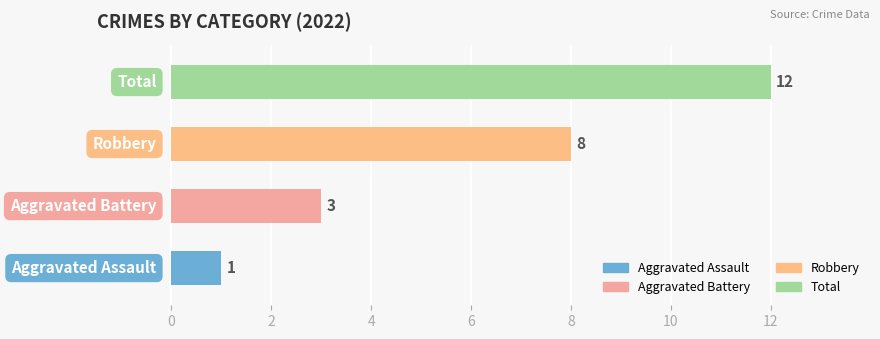

What is the greatest value displayed?

12